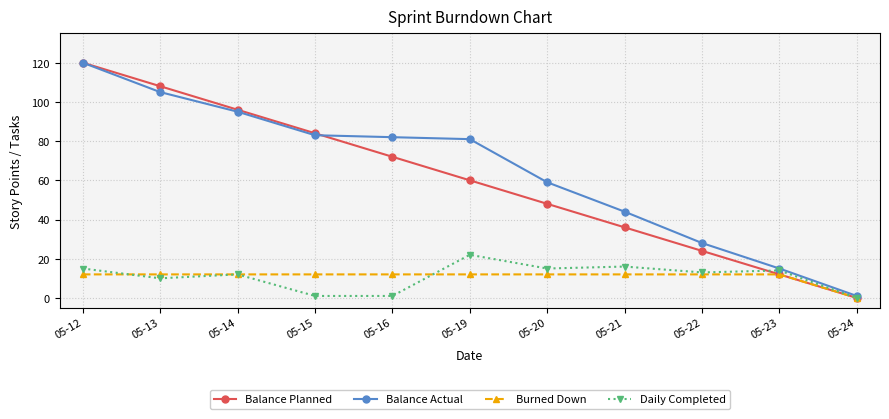

Where is Balance Planned nearest to the value 60?

05-19